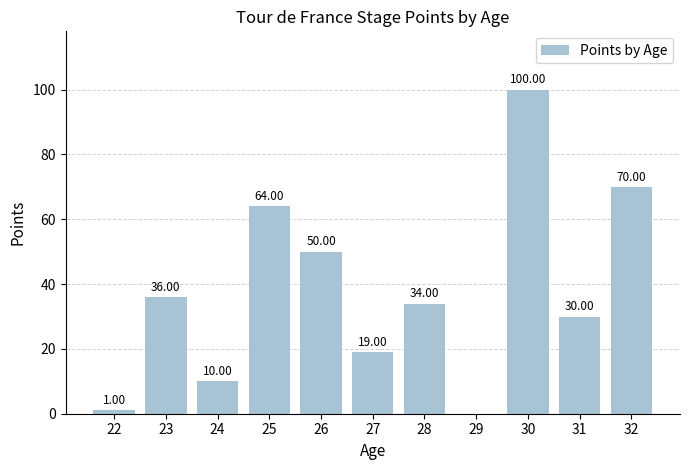

What is the average value?

38